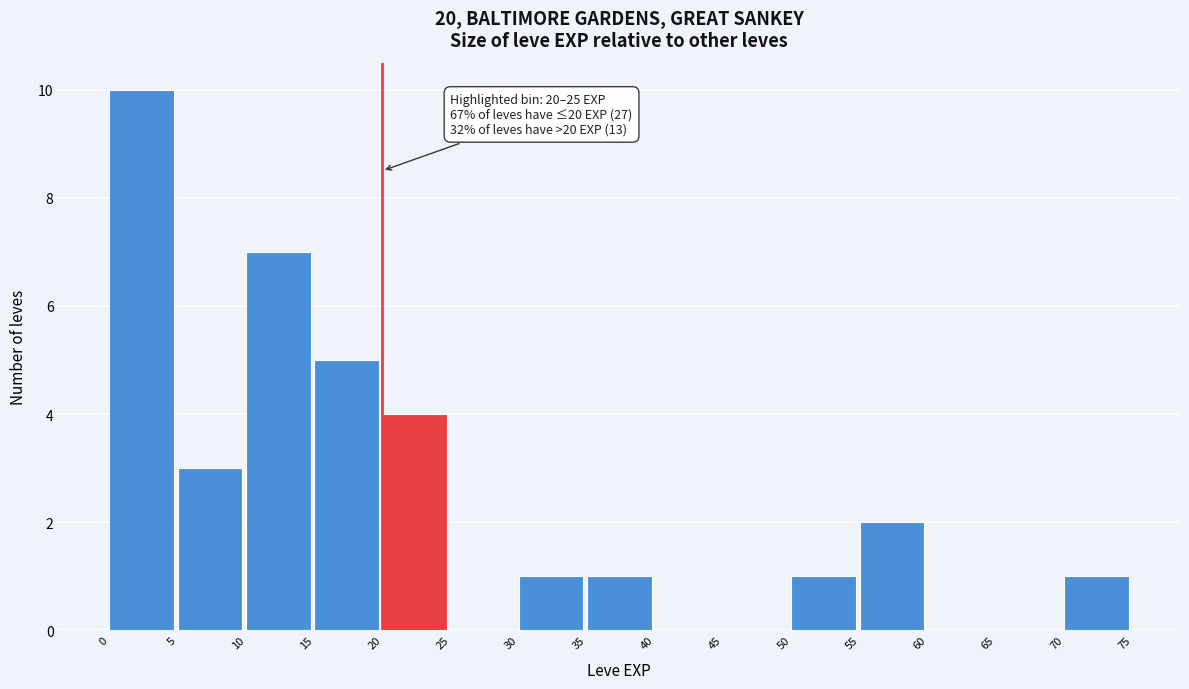

Over which range of the x-axis is the bar tallest?

0 to 5